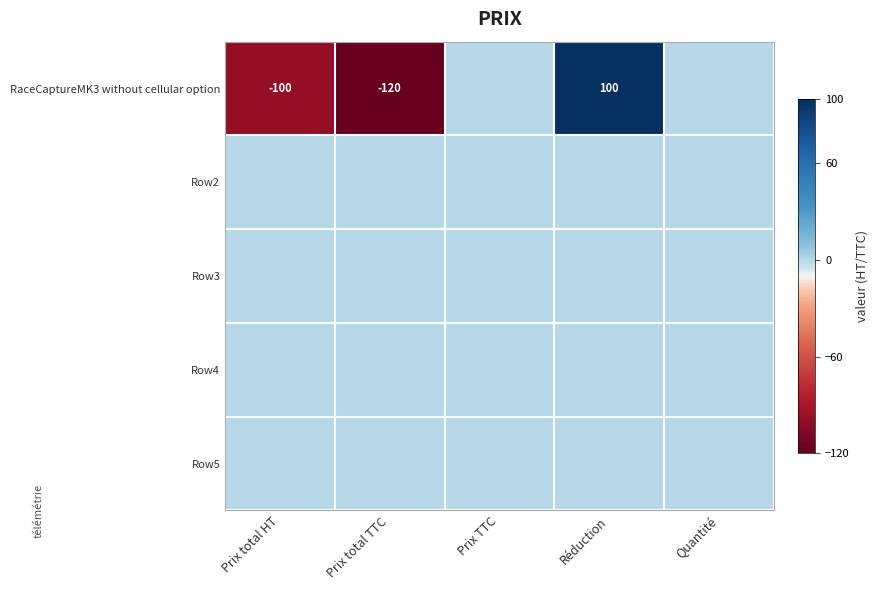

The value of RaceCaptureMK3 without cellular option at Prix total HT is -100. True or false?

True